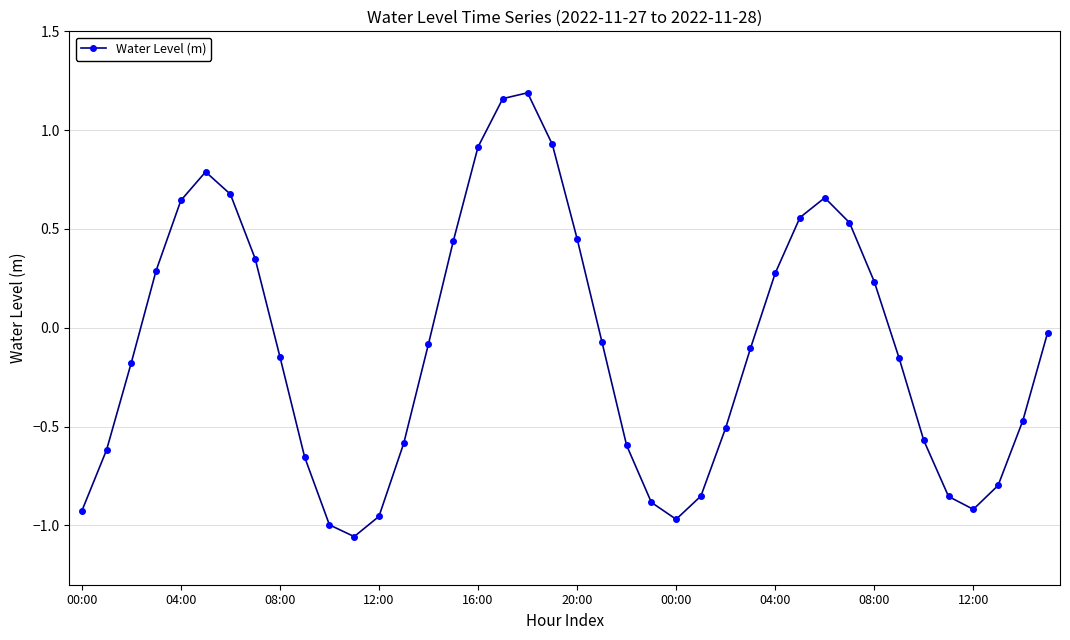

What is the difference between the maximum and minimum values?

2.2